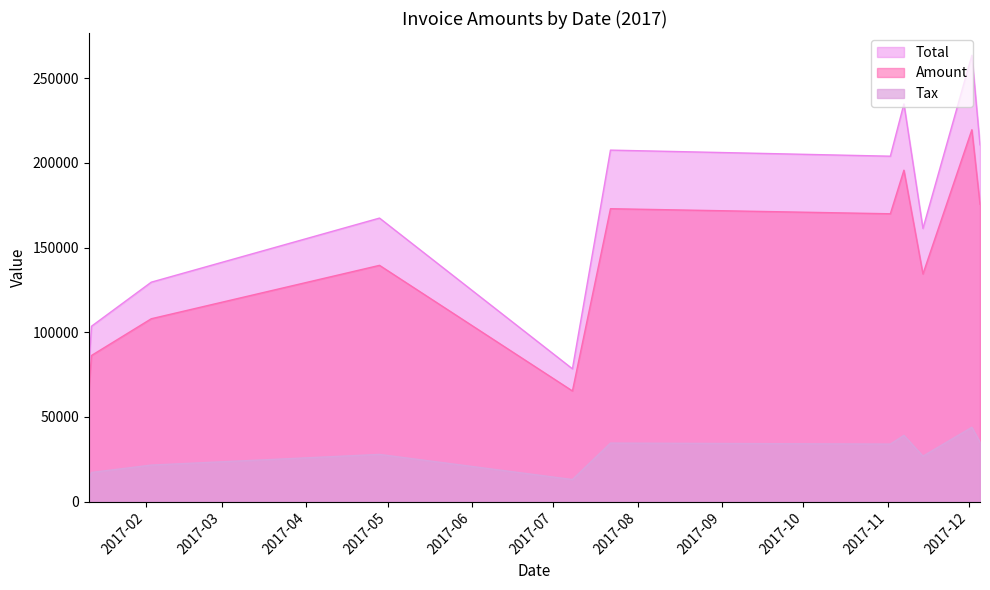

Which series has the largest total across all categories?

Total